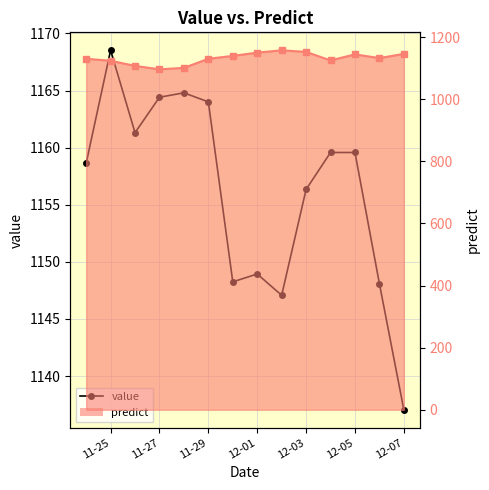

What is the difference between the second highest and minimum values in the predict series?

56.2